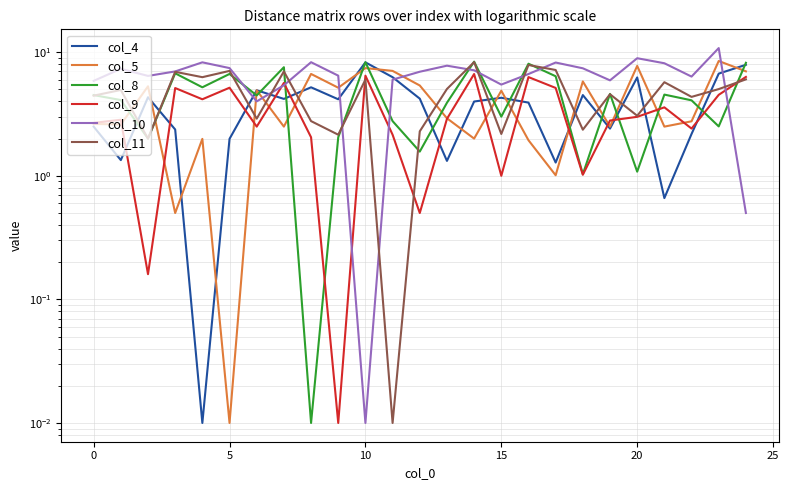

What is the average value of the col_4 series?

3.8